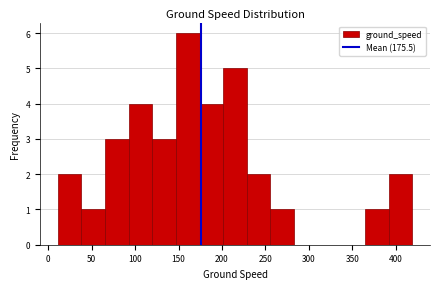

What is the height of the bar covering 255 to 285 on the x-axis? Neither the bar edges nor the heights are printed on the chart, so give them approximately, as read against the axes.

1